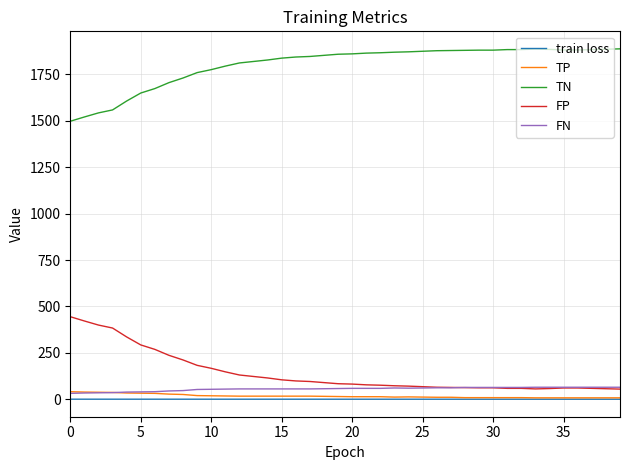

What is the maximum value shown in the chart?

1888.0